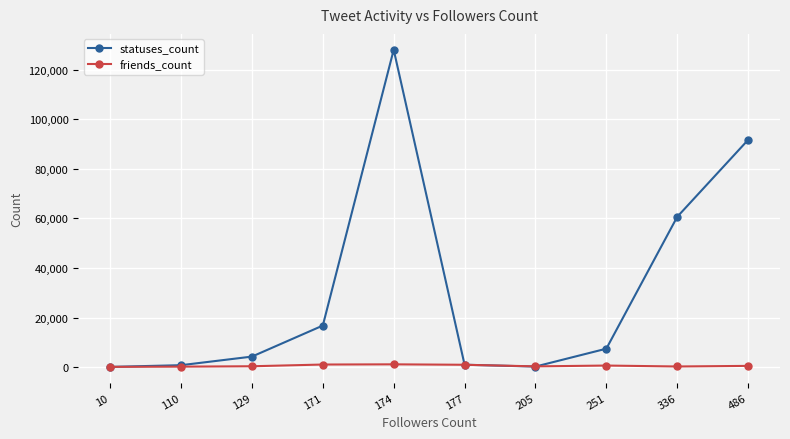

Read the friends_count value at 174.

1104